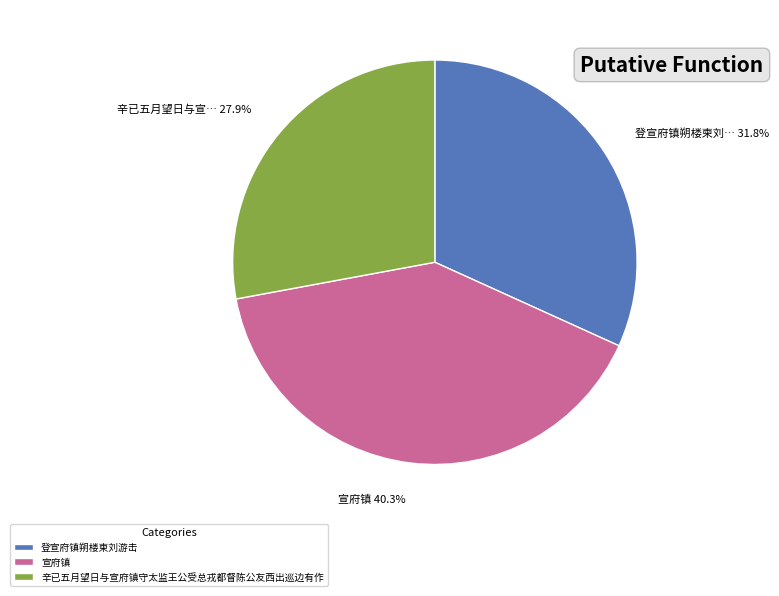

To the nearest percent, what portion does 登宣府镇朔楼柬刘游击 represent?

32%